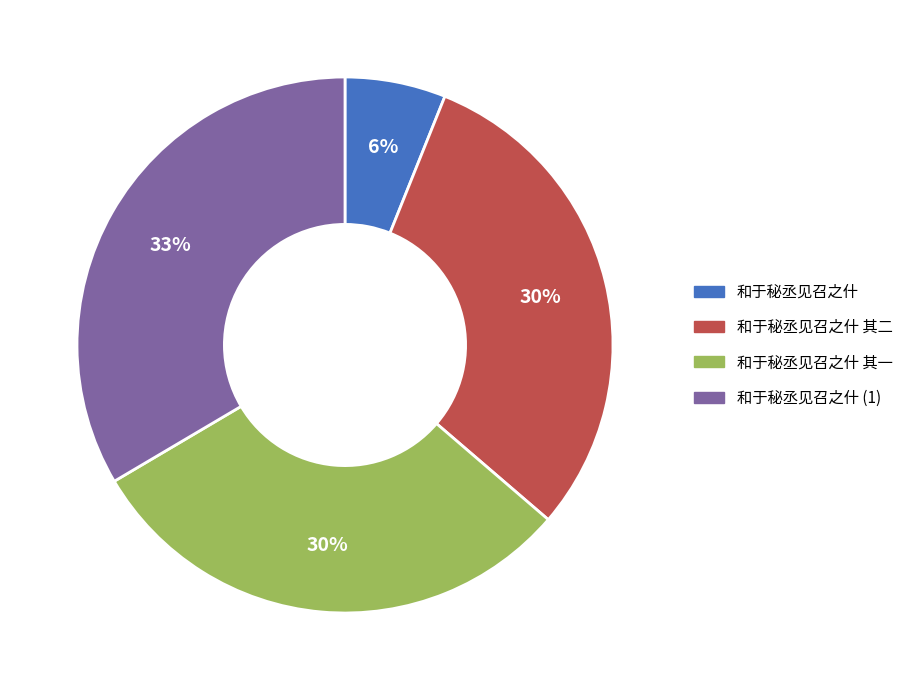

To the nearest percent, what is the average slice percentage?

25%